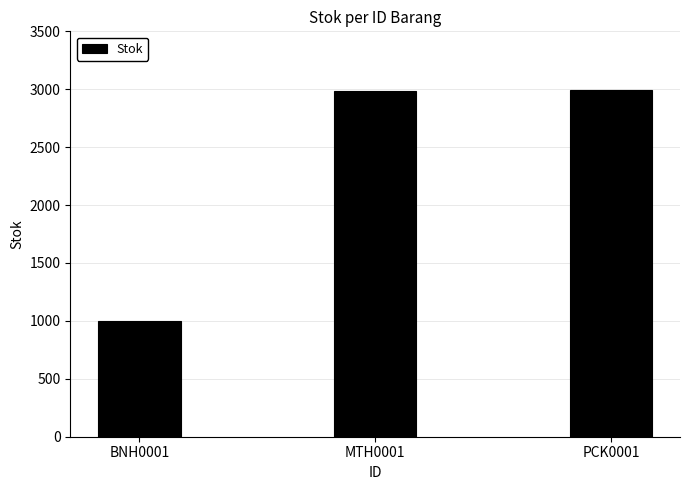

What is the difference between the values at PCK0001 and MTH0001?

11